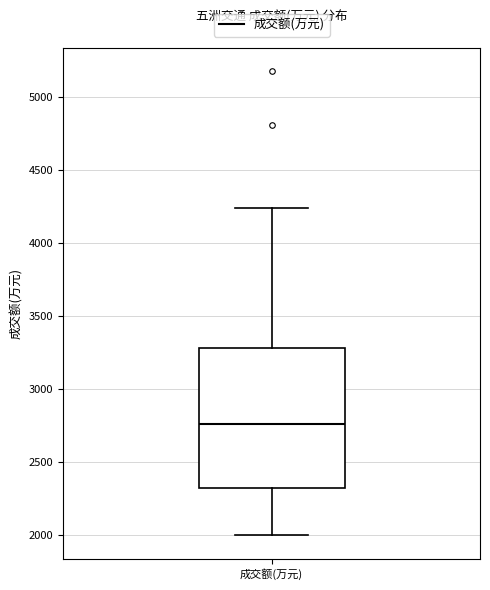

Read this box plot against the y-axis: the position of the median line, the range covered by the box, and the ends of both whiskers. The values are not printed on the chart, so give them approximately, as read against the axis.

median 2750, box 2350 to 3300, whiskers 2000 to 4250